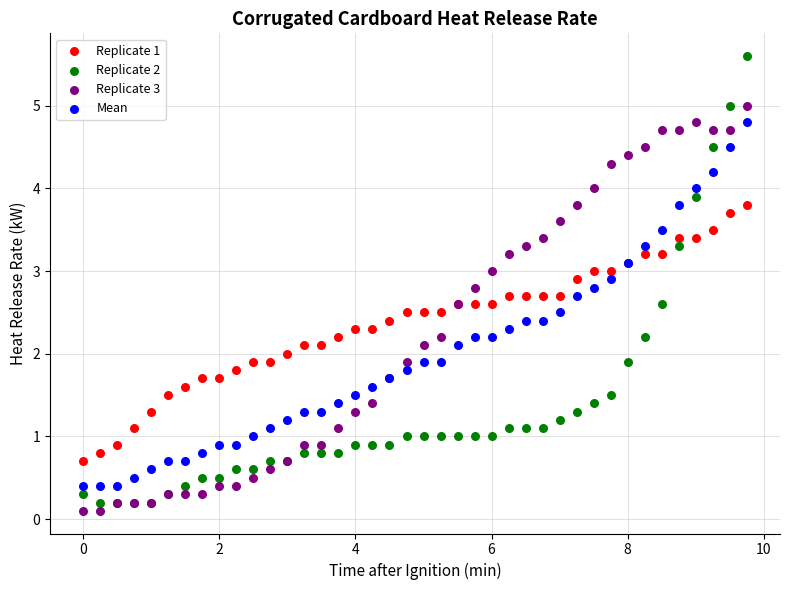

Which series reaches the maximum Y coordinate?

Replicate 2